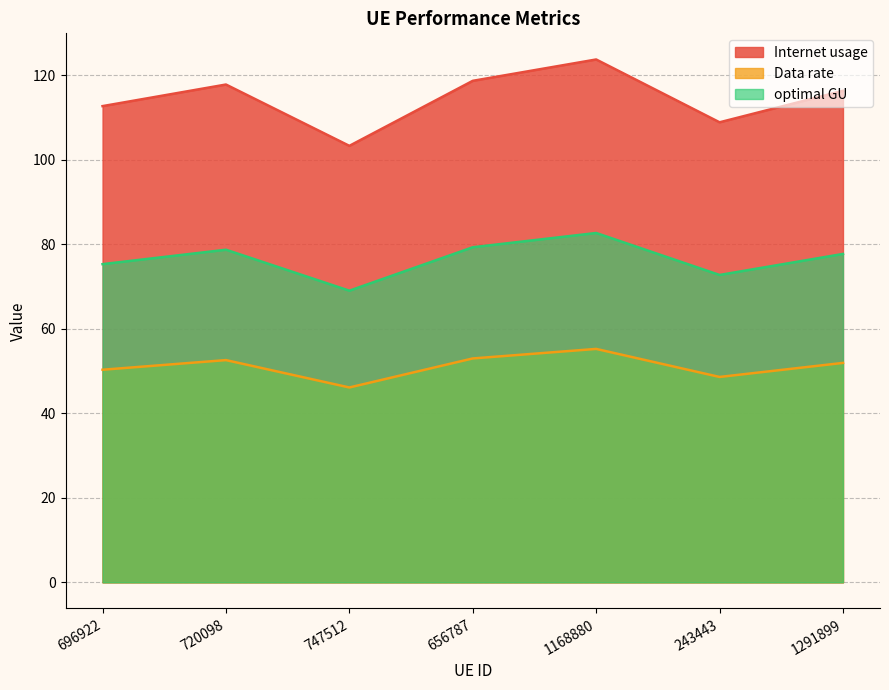

True or false: optimal GU and Internet usage intersect in this chart.

False